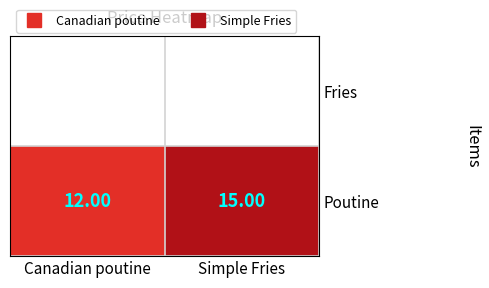

True or false: the data shows 3 at Canadian poutine.

False